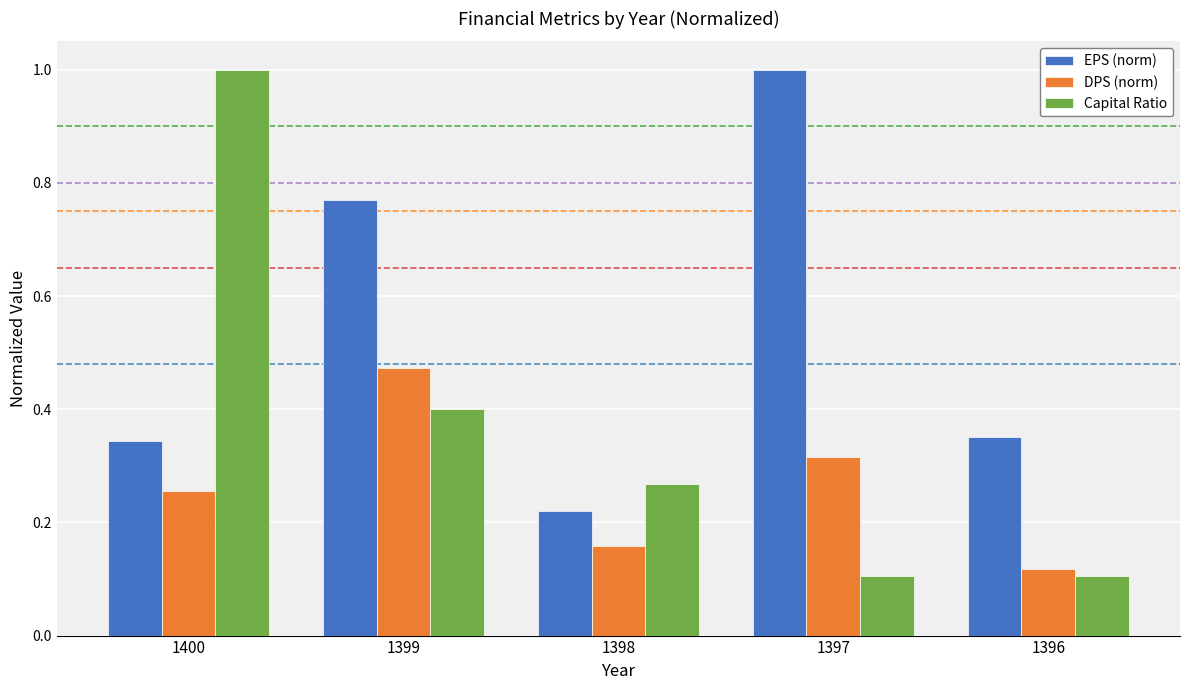

Which category has the highest value in the Capital Ratio series?

1400